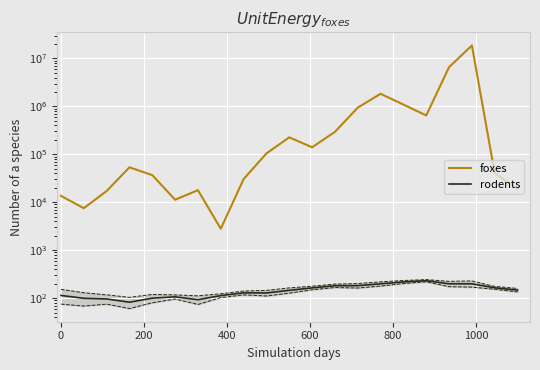

Does the chart display data point markers on the line(s)?

No